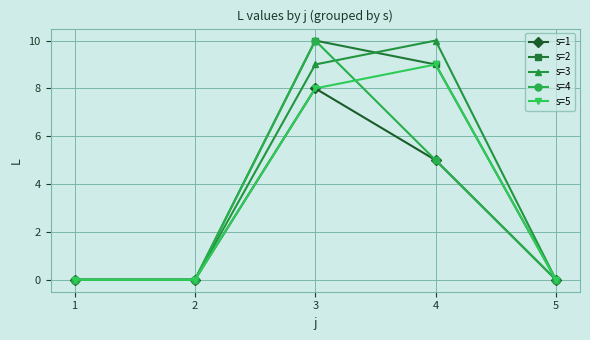

How many interior local peaks does the s=4 series have?

1